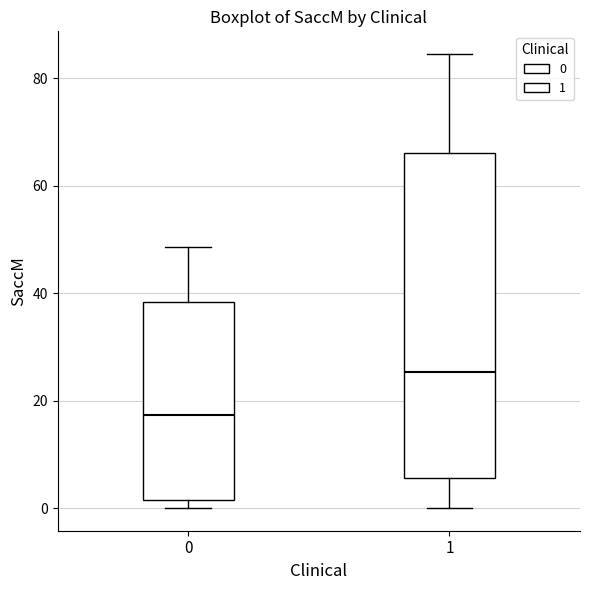

Where does the lower whisker of the box at x = 1 end on the y-axis? The values are not printed on the chart, so give them approximately, as read against the axis.

0